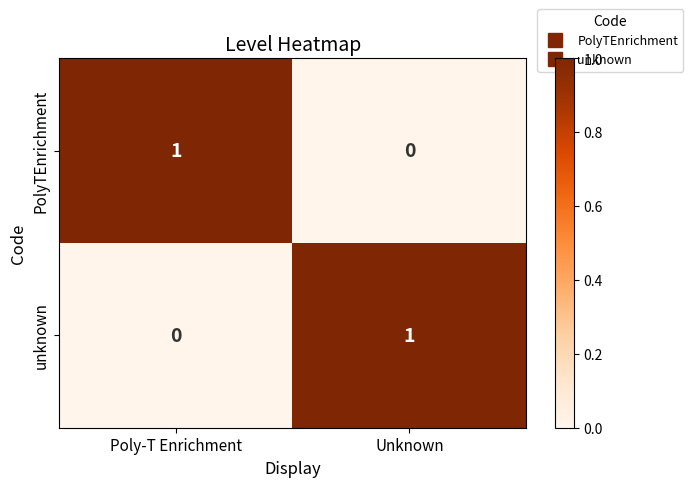

At which label is PolyTEnrichment closest to 0?

Unknown